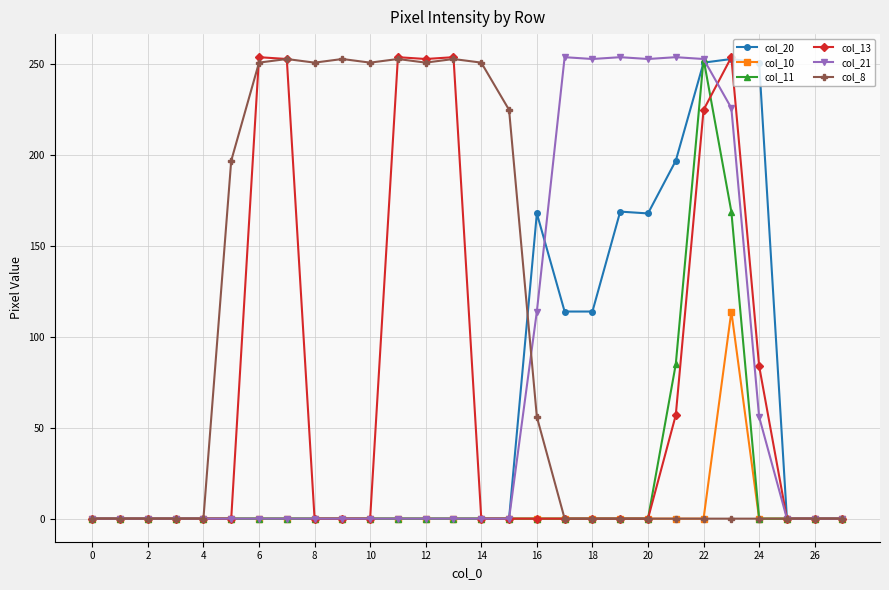

Which series has the largest total across all categories?

col_8